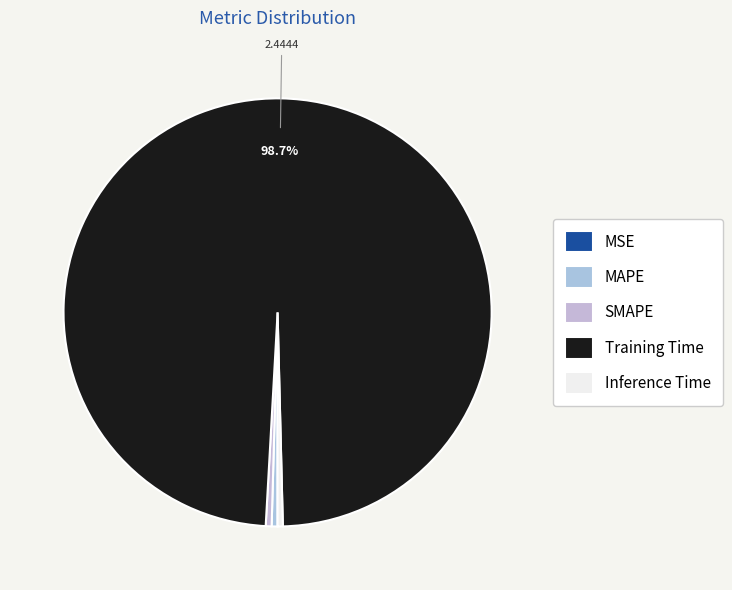

Rank the categories by value from lowest to highest.

MSE, Inference Time, MAPE, SMAPE, Training Time